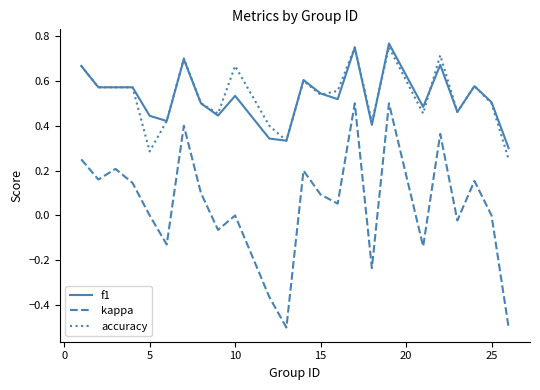

Which series has the largest range (max minus min)?

kappa